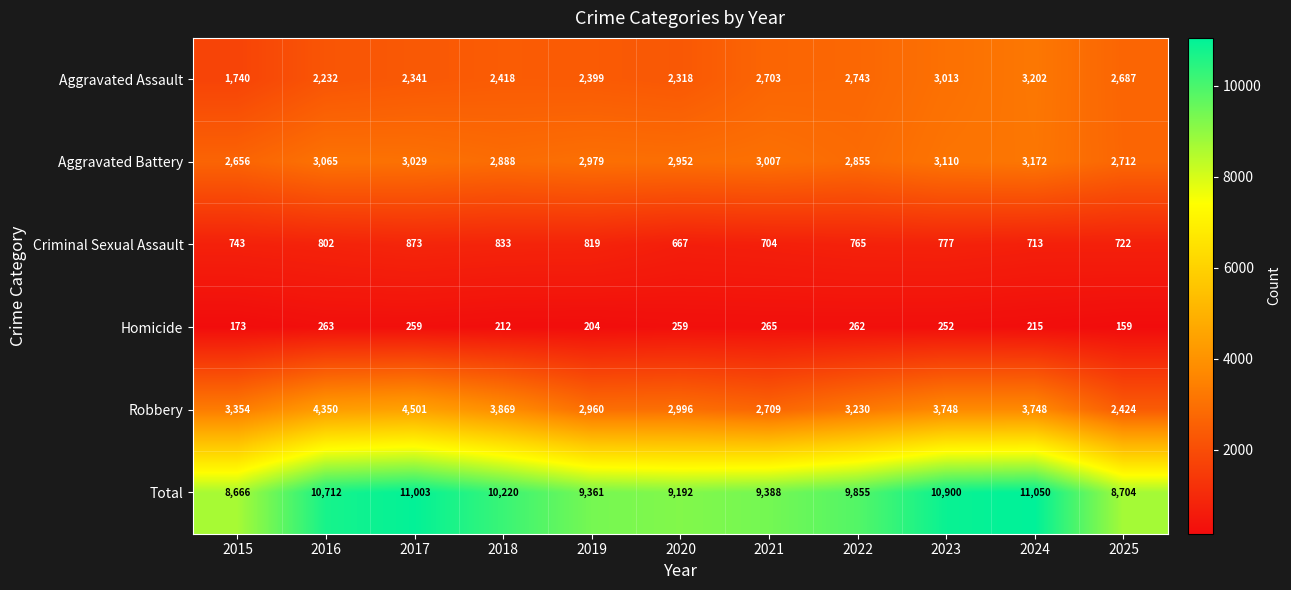

Which series changed the most between 2021 and 2022?

Robbery